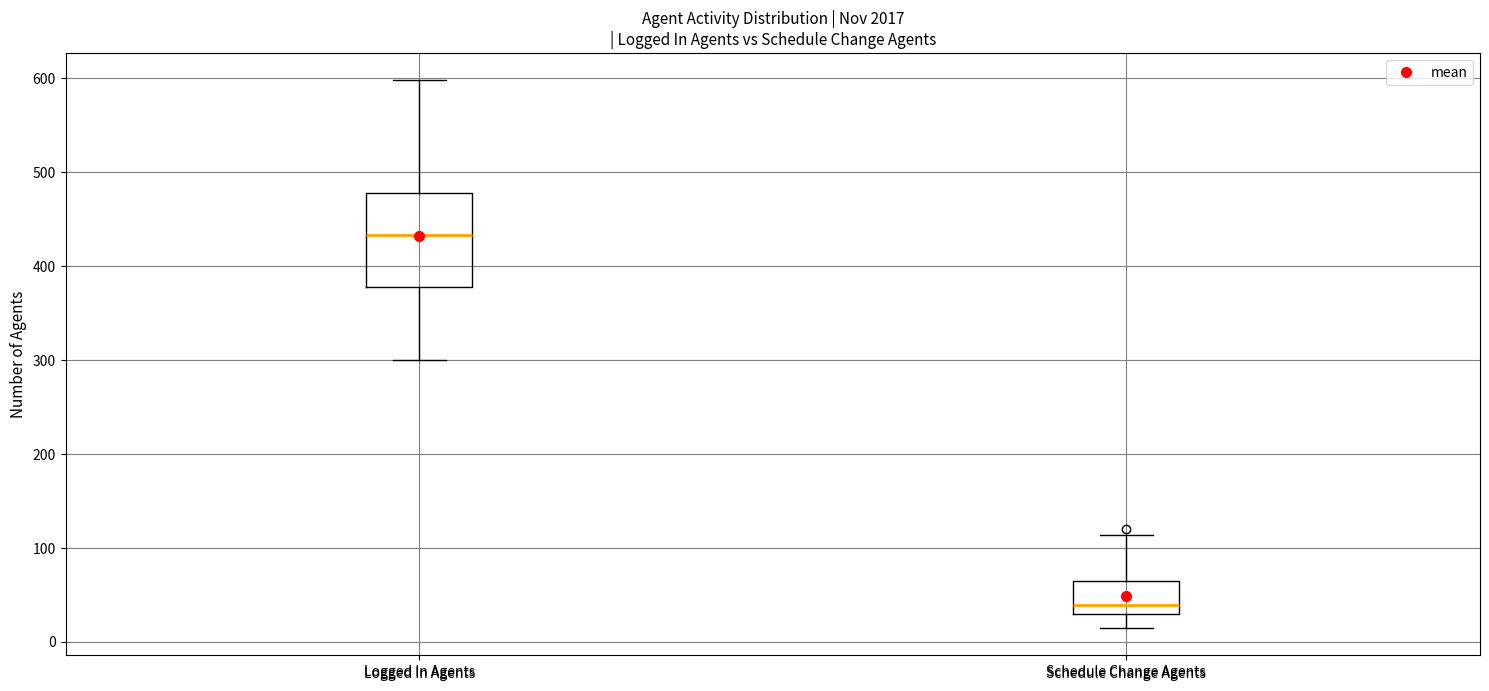

Reading left to right, transcribe this box plot: for each box, give where its median line is, the range the box spans, and where its two whiskers end, as read against the y-axis. The values are not printed on the chart, so give them approximately, as read against the axis.

Logged In Agents: median 430, box 380 to 480, whiskers 300 to 600
Schedule Change Agents: median 40, box 30 to 60, whiskers 20 to 110